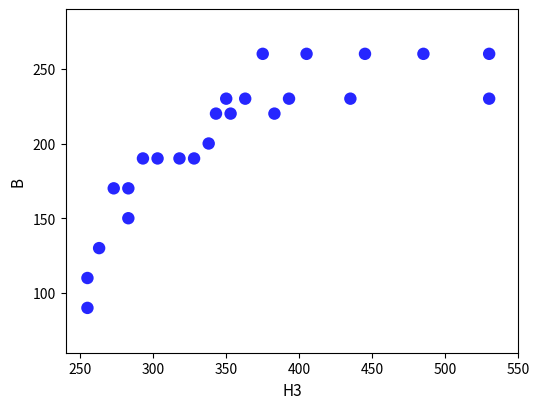

What is the range of X values (max minus min)?

275